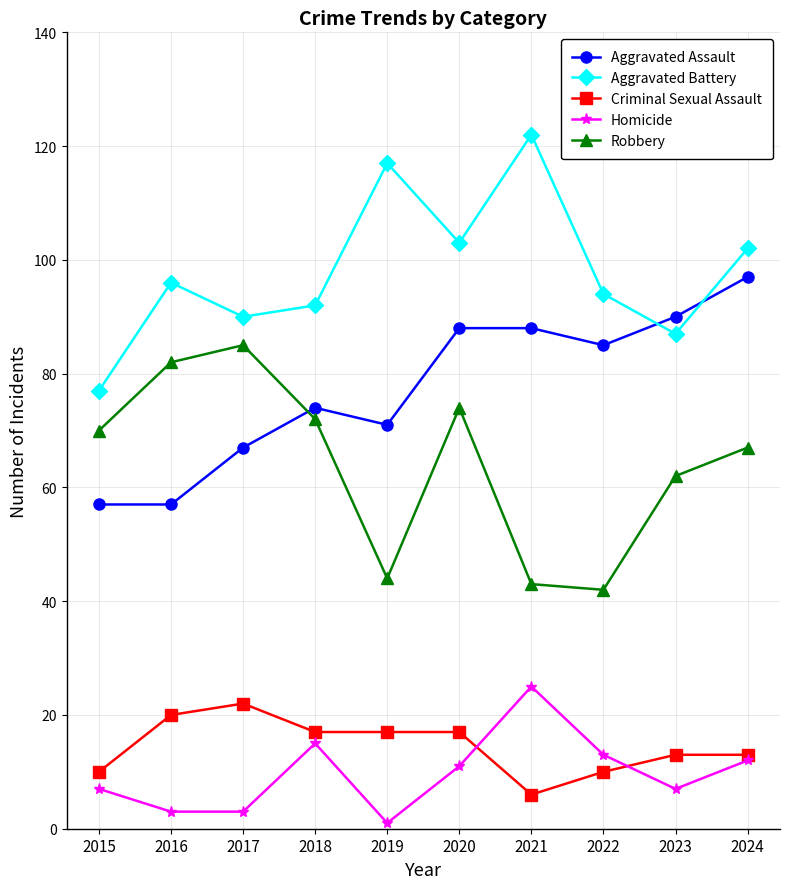

What is the difference between the highest and lowest values at 2016?

93